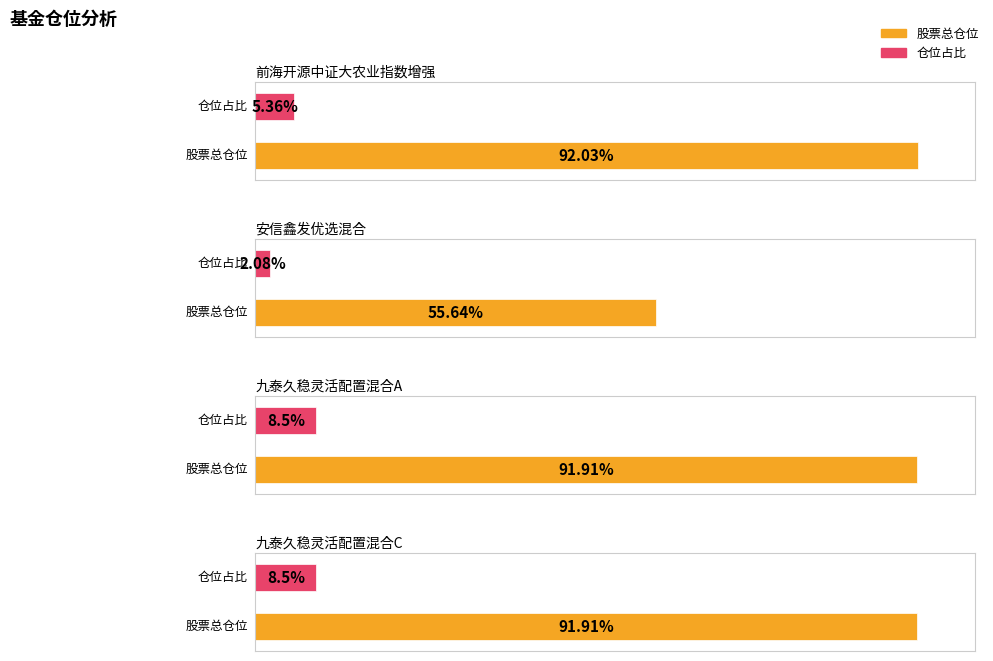

What value does the 仓位占比 series have at 九泰久稳灵活配置混合C?

8.5